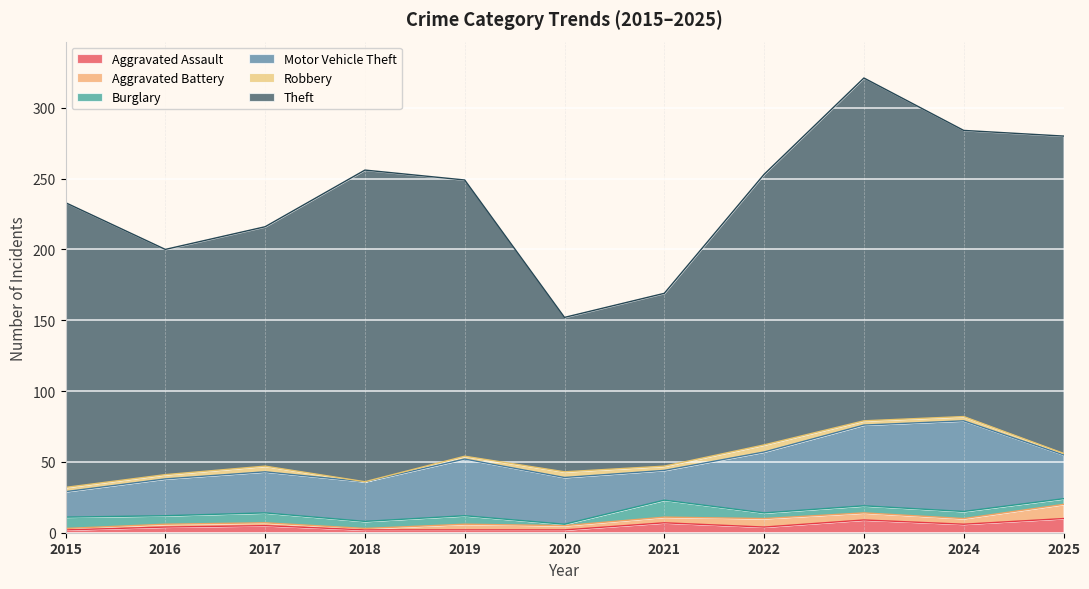

Between 2019 and 2020, which series saw the biggest shift?

Theft